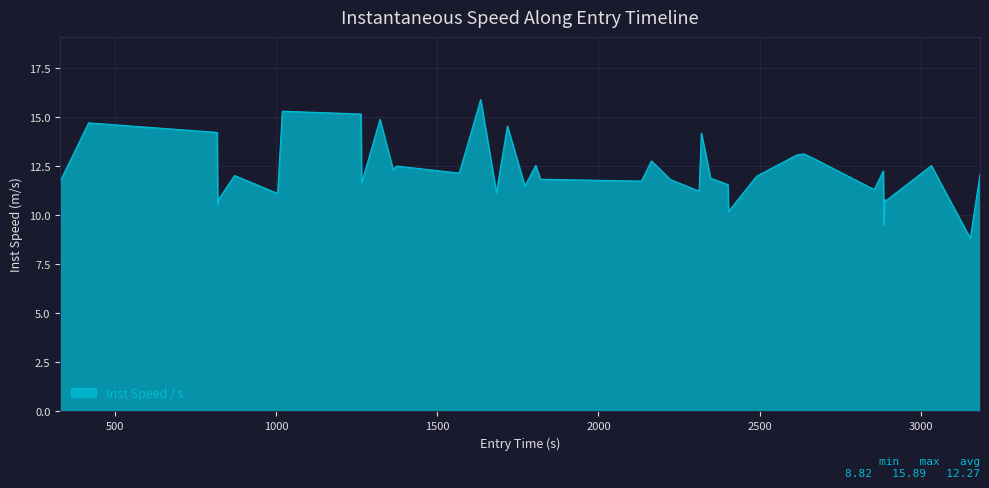

What is the difference between the maximum and minimum values?

7.1